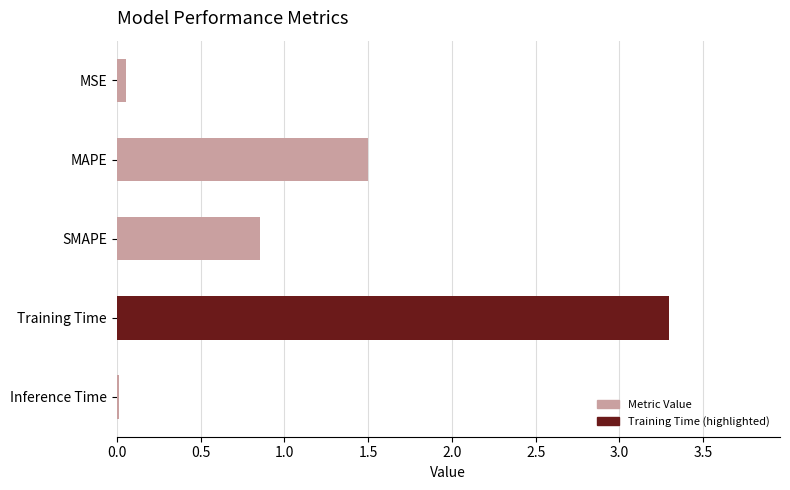

True or false: the data shows 0.3 at SMAPE.

False